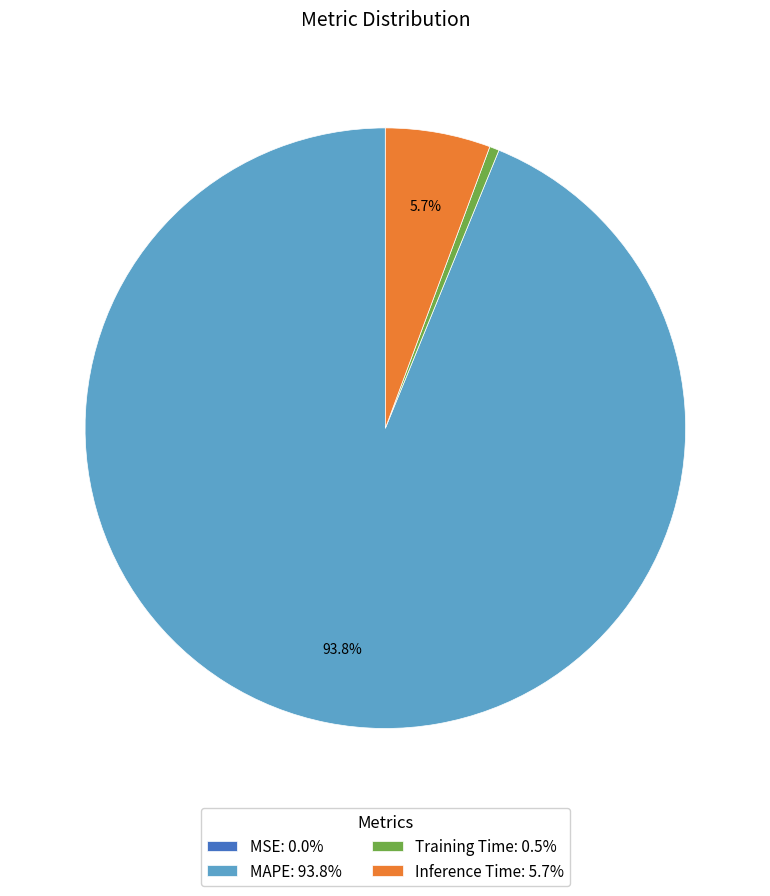

Combined, do Inference Time: 5.7% and Training Time: 0.5% account for over 50%?

No